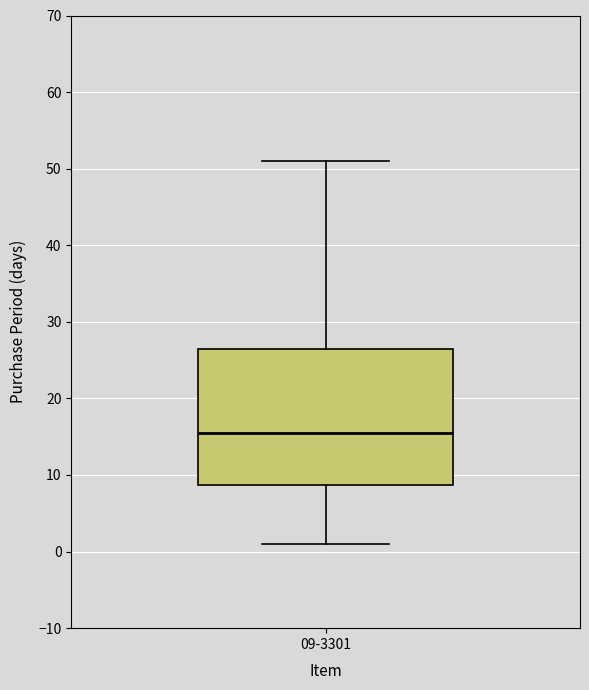

Where is the upper edge of the box for 09-3301 on the y-axis? The values are not printed on the chart, so give them approximately, as read against the axis.

27